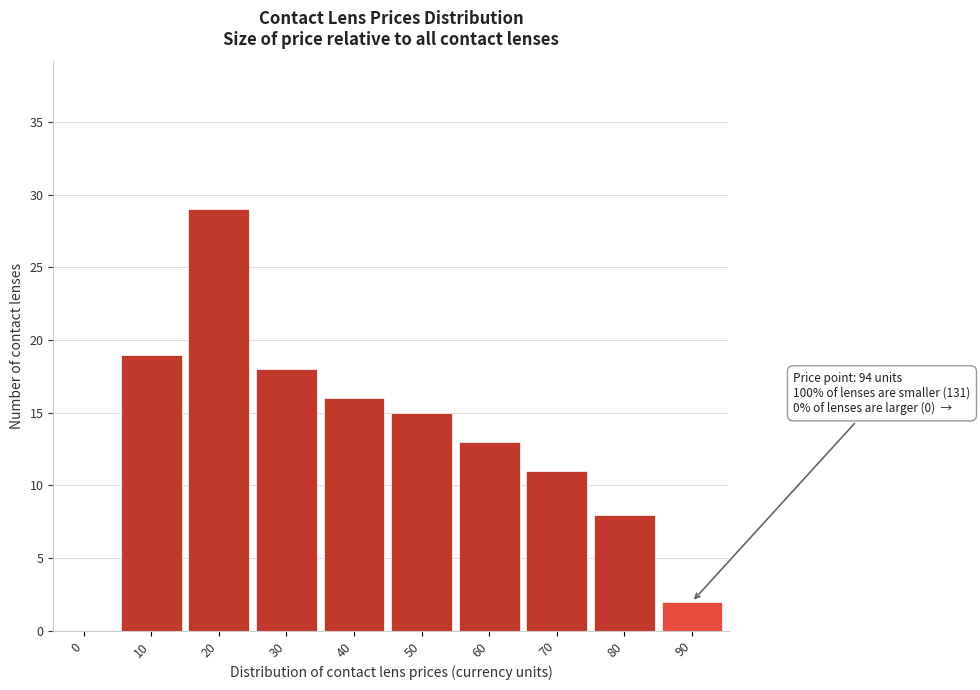

Reading right to left, list all the values displayed in this chart.

90=2	80=8	70=11	60=13	50=15	40=16	30=18	20=29	10=19	0=0